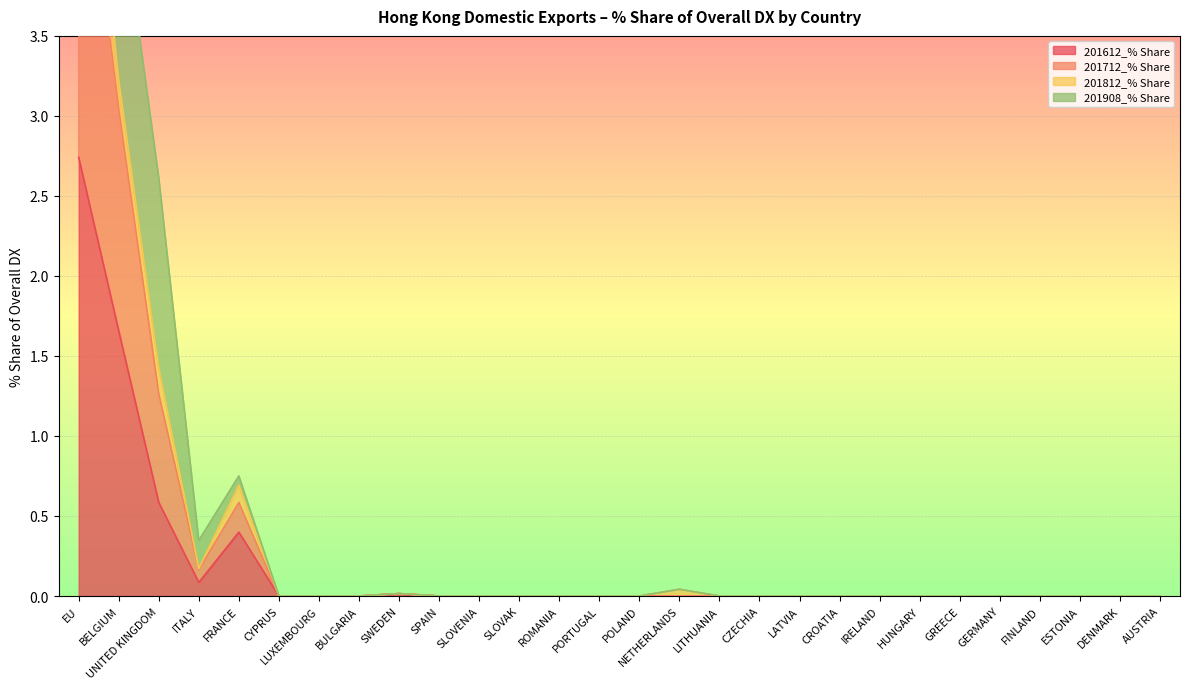

What position from the left is IRELAND?

21